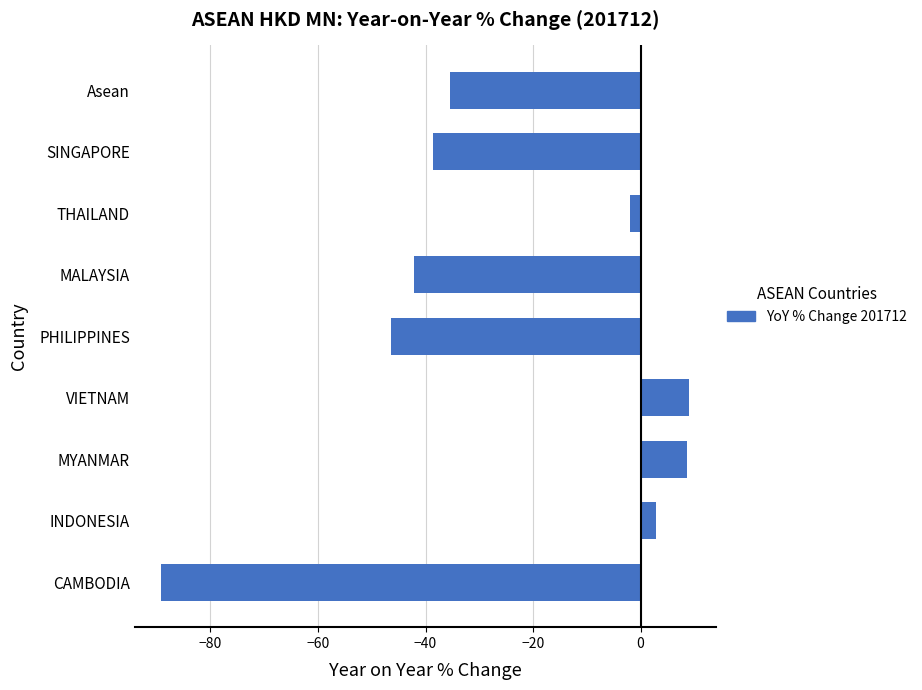

Count the number of values greater than -35.

4